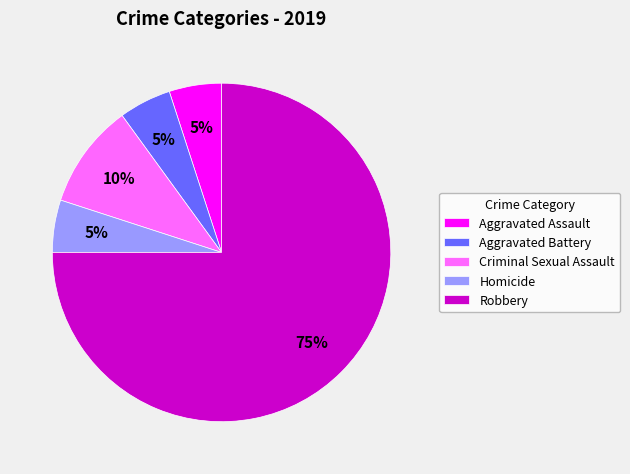

Combined, do Robbery and Criminal Sexual Assault account for over 50%?

Yes